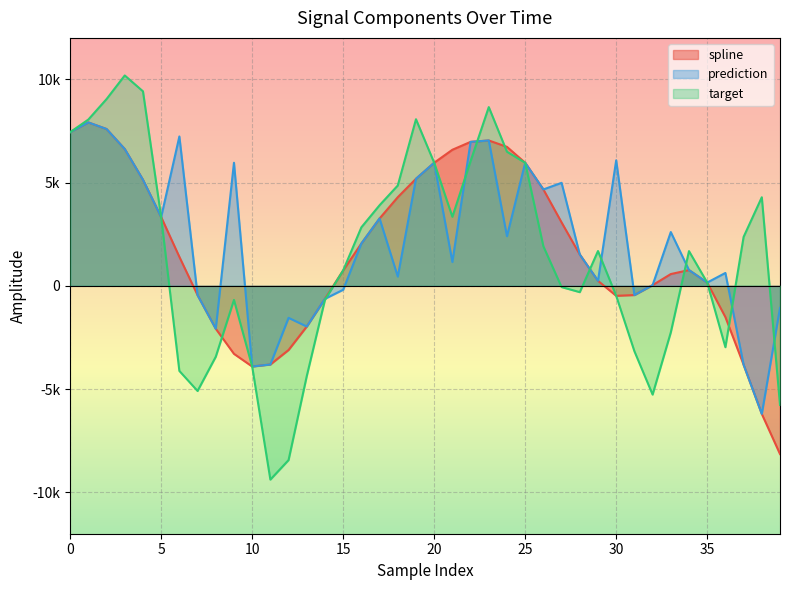

What is the value of the prediction point at the 28th from the left?

4985.0